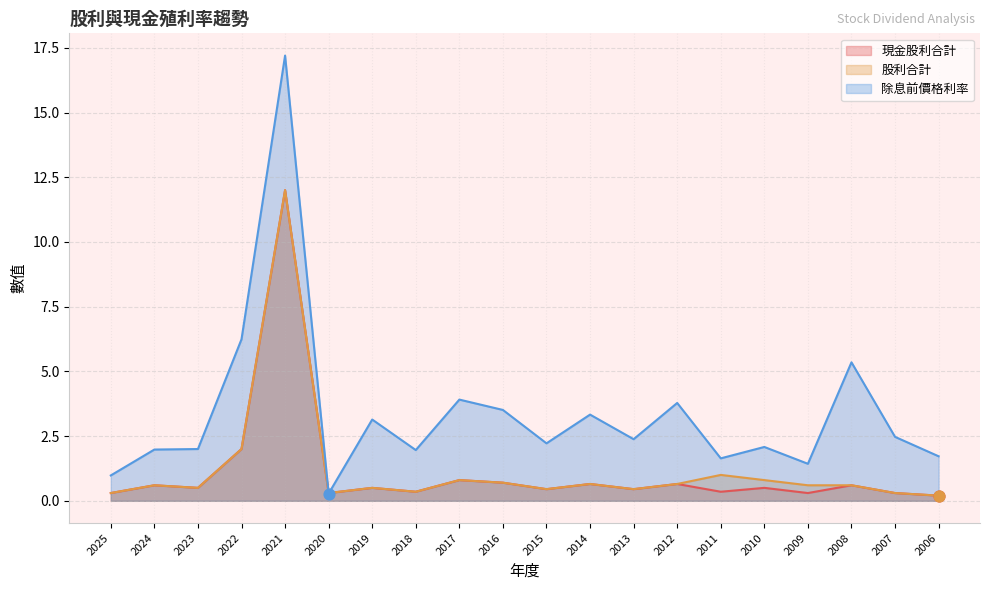

Which series contains the highest Y value?

除息前價格利率